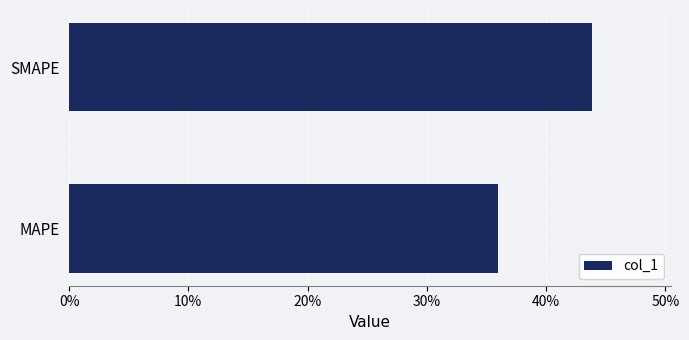

Is it true that the value at SMAPE is 43.9?

True